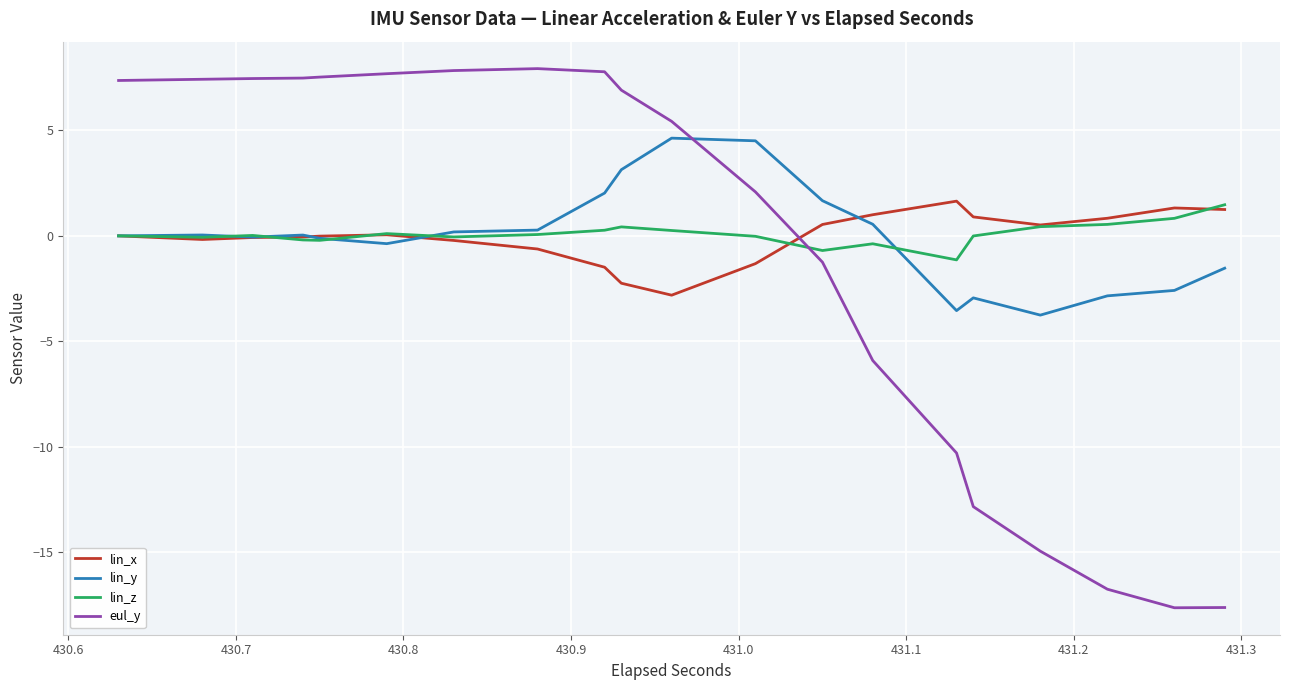

What is the minimum value shown in the chart?

-17.6